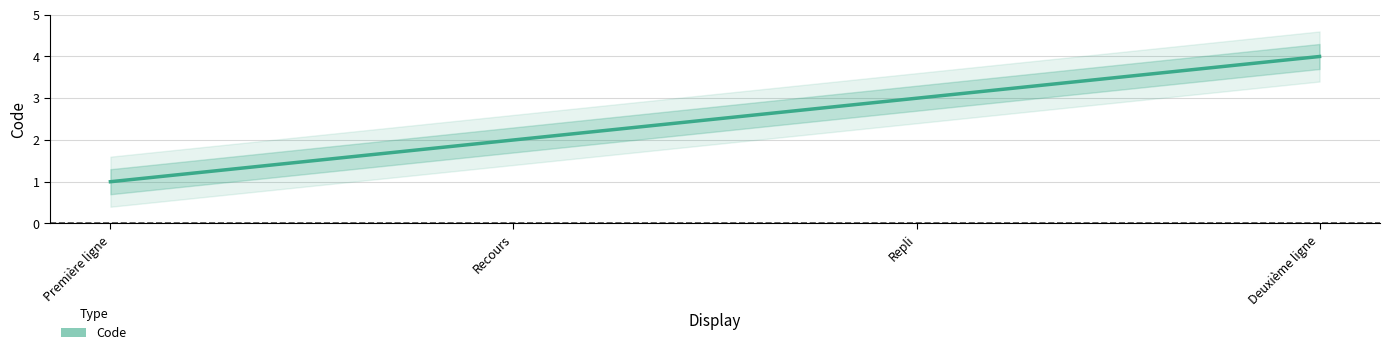

Where does the data first go above 3?

Deuxième ligne